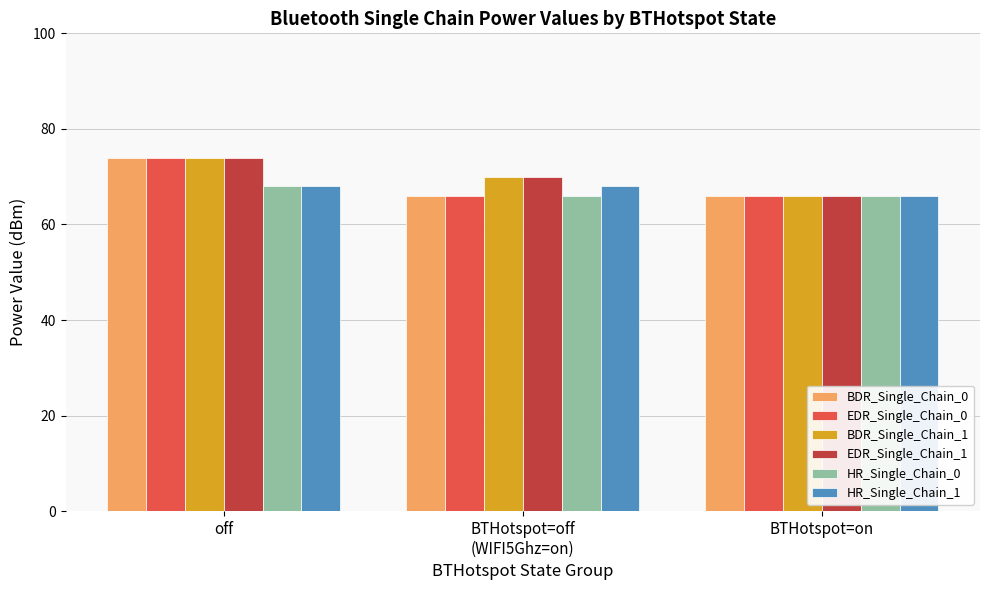

What position from the right is BTHotspot=on?

1